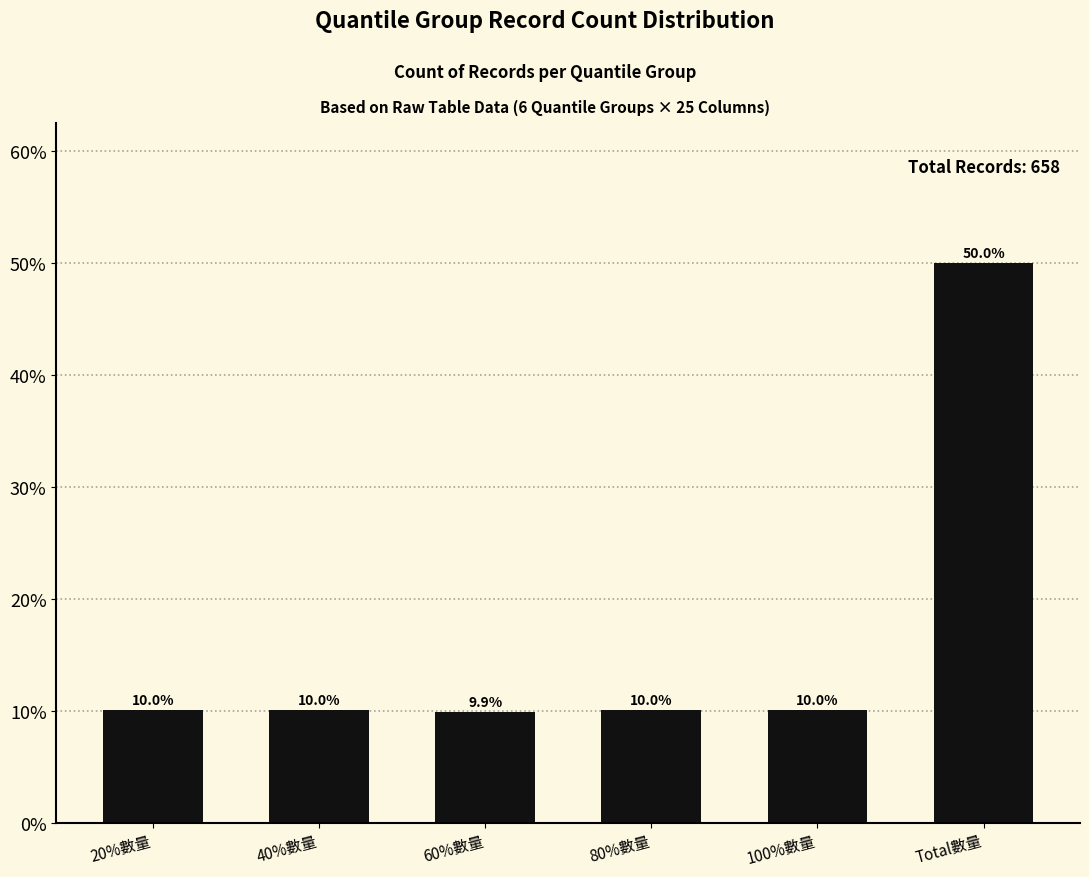

Reading left to right, transcribe all the data shown in this chart.

20%數量=10.0	40%數量=10.0	60%數量=9.9	80%數量=10.0	100%數量=10.0	Total數量=50.0